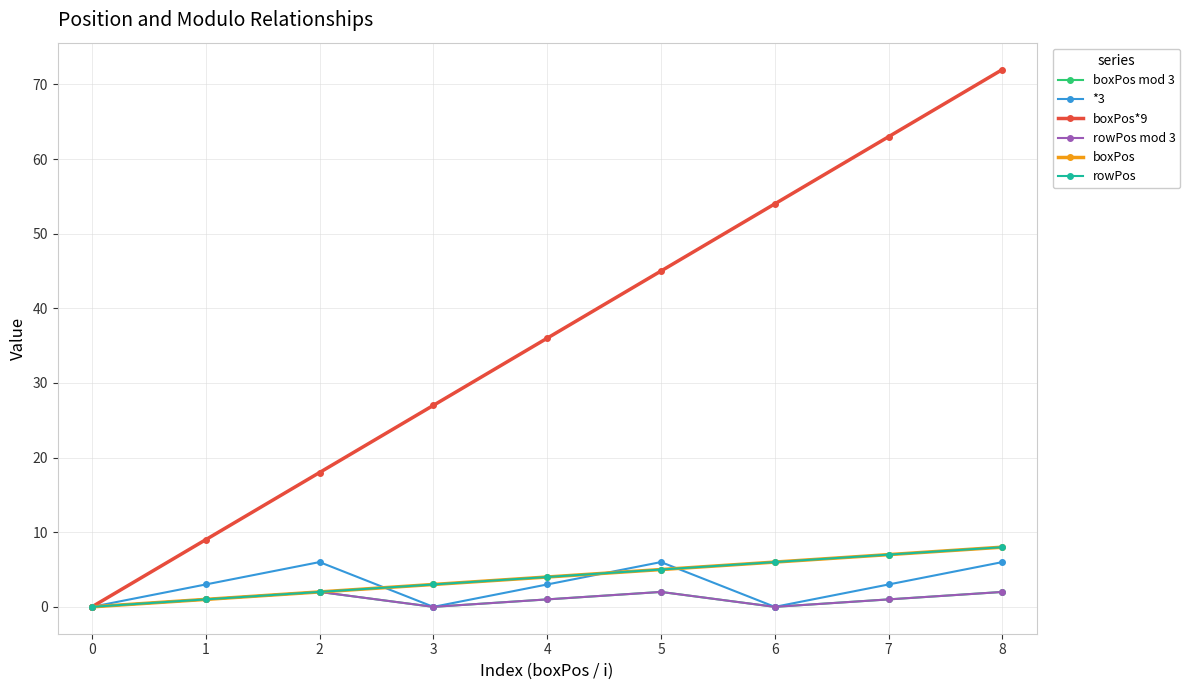

Which has a higher value, 6 or 2?

2